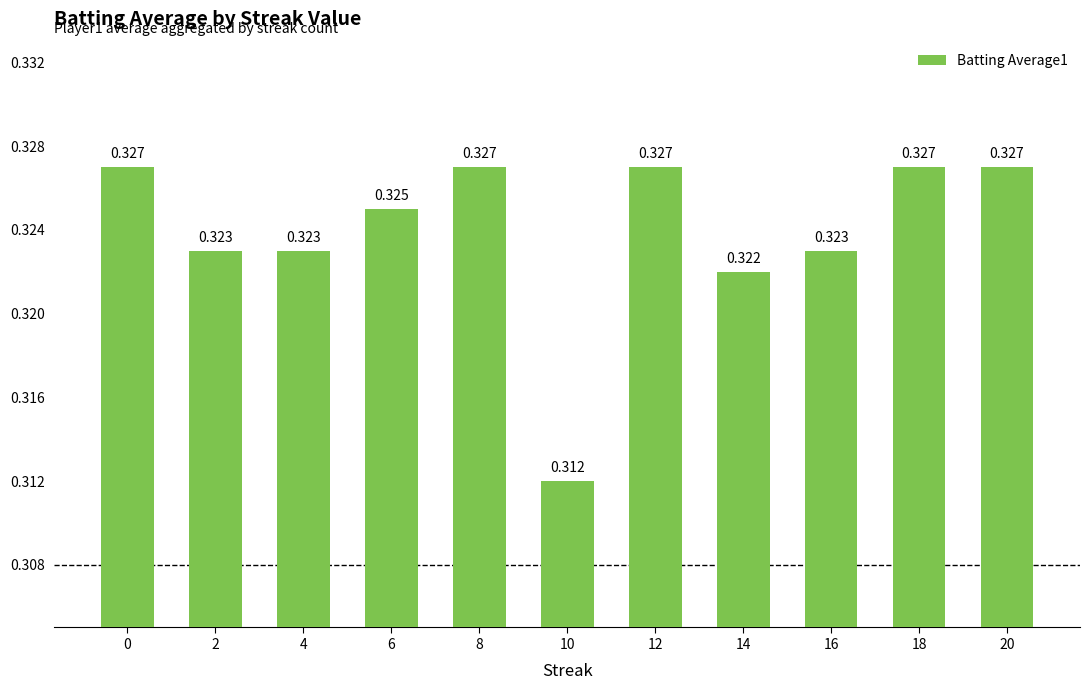

Does the chart contain any negative values?

No